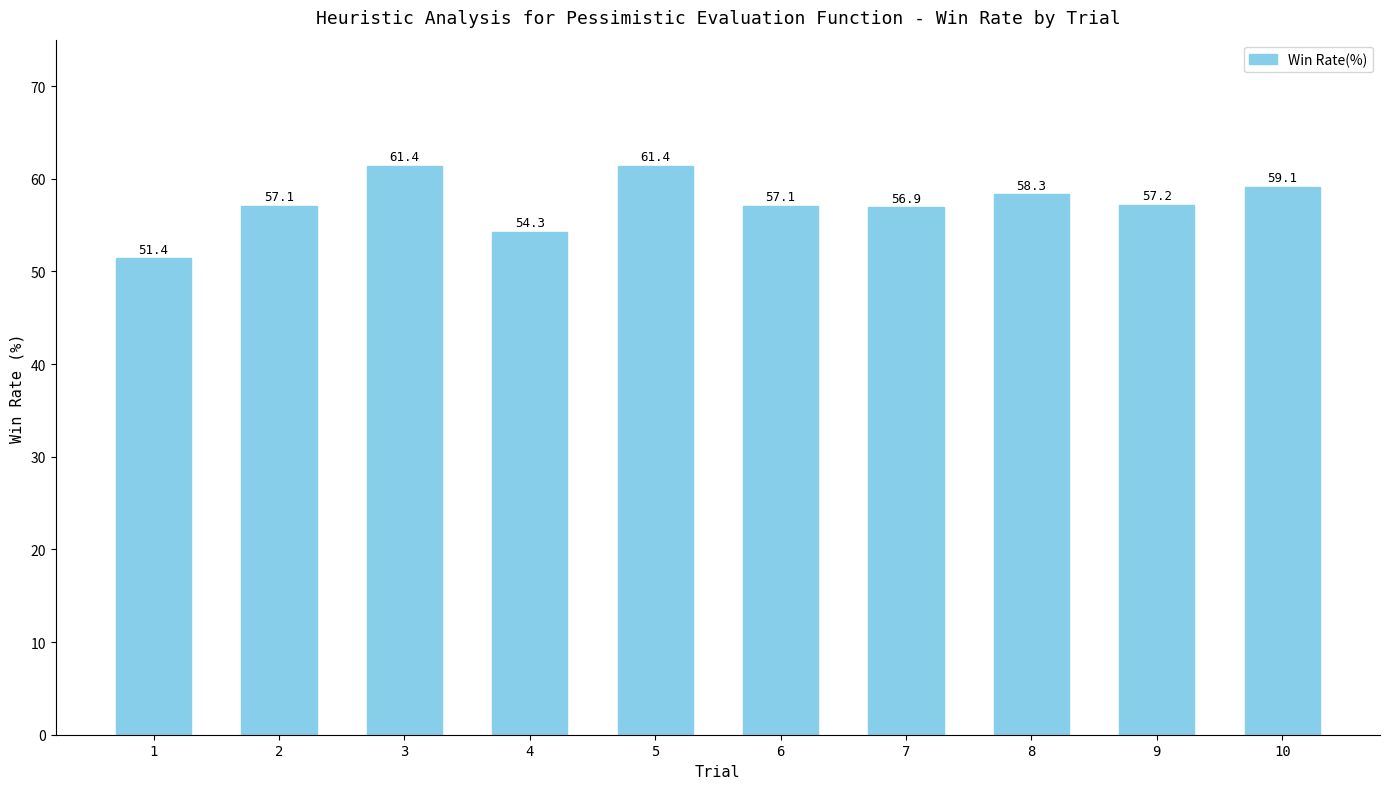

The chart shows a value of 58.3 at 8. True or false?

True